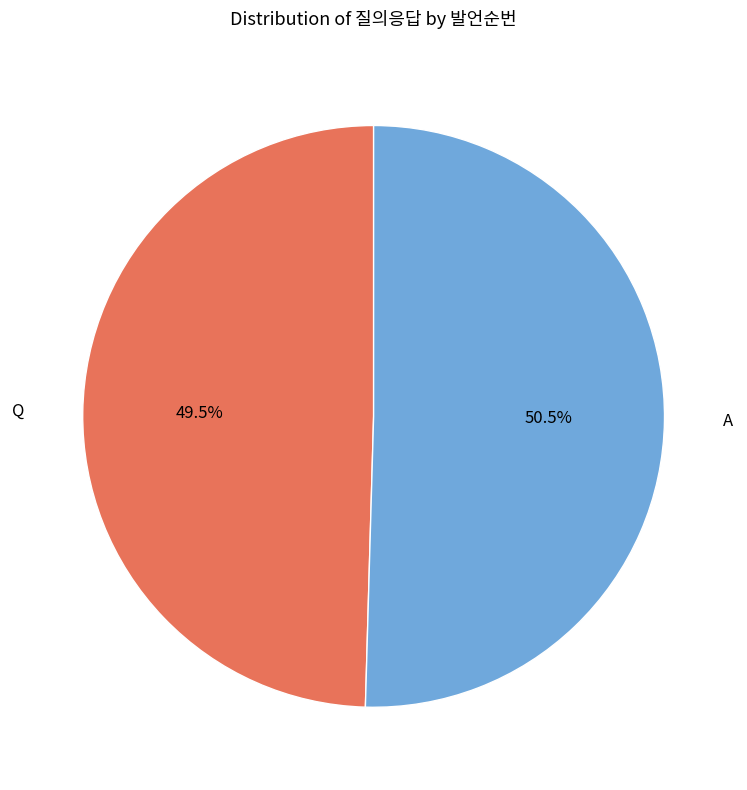

How many slices are in this pie chart?

2